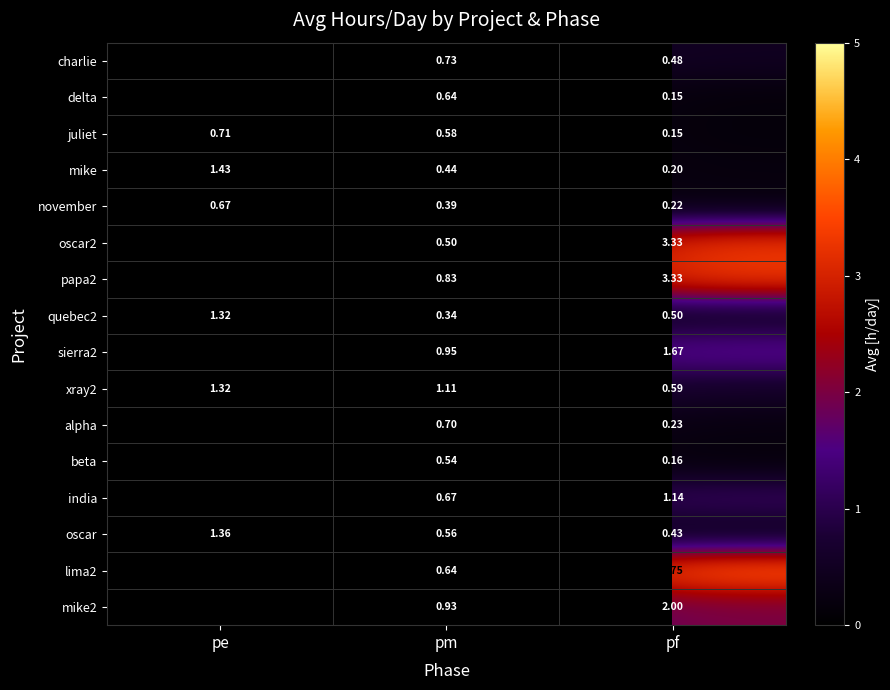

Where is juliet nearest to the value 0?

pf